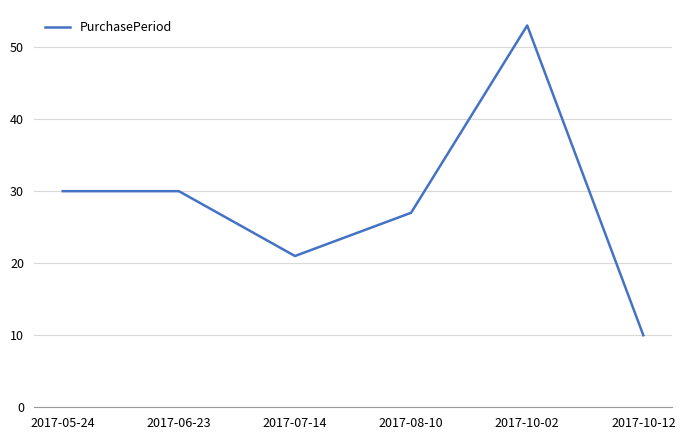

What is the maximum value shown in the chart?

53